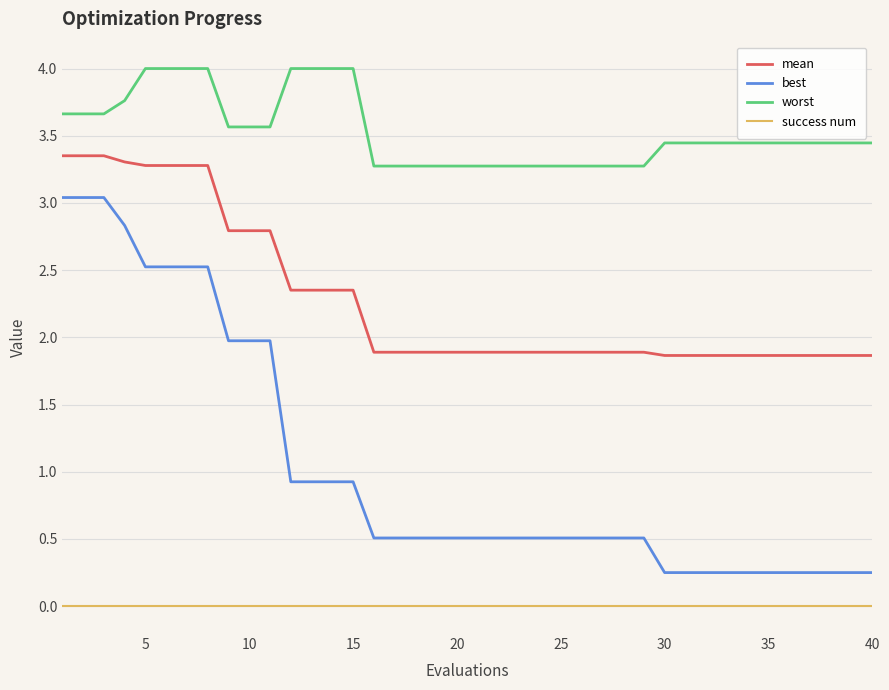

How many lines are shown in the chart?

4